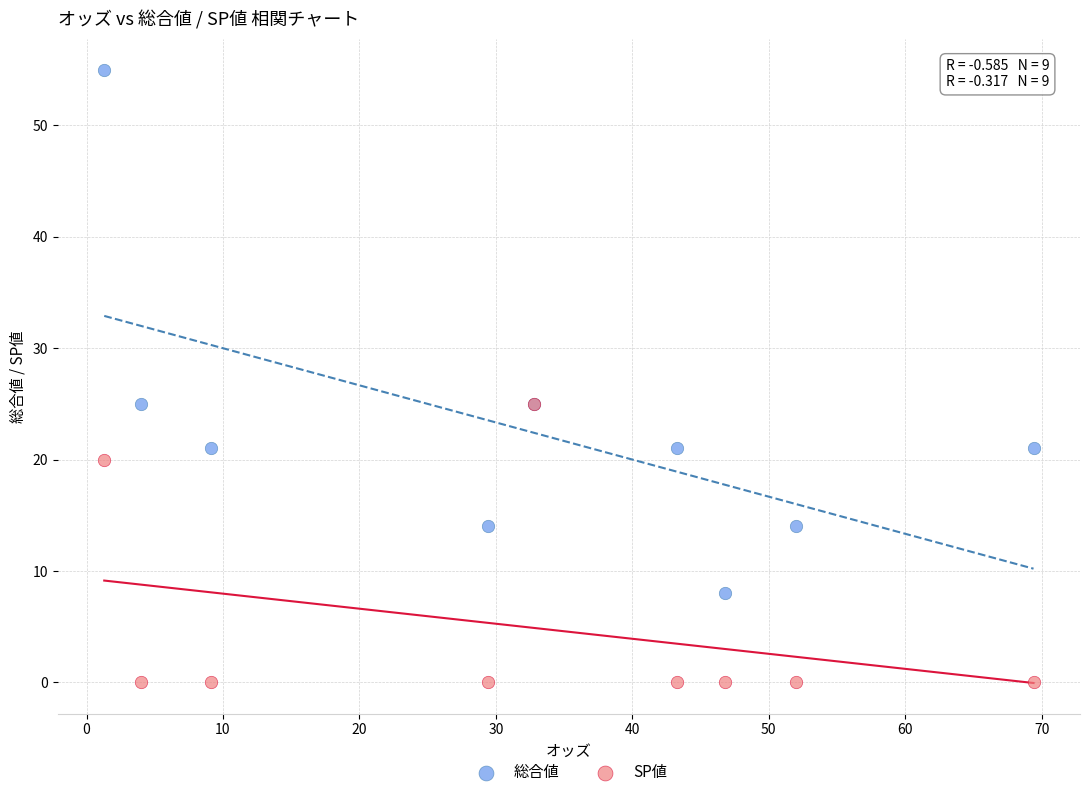

What are all the series names shown in the legend?

総合値, SP値